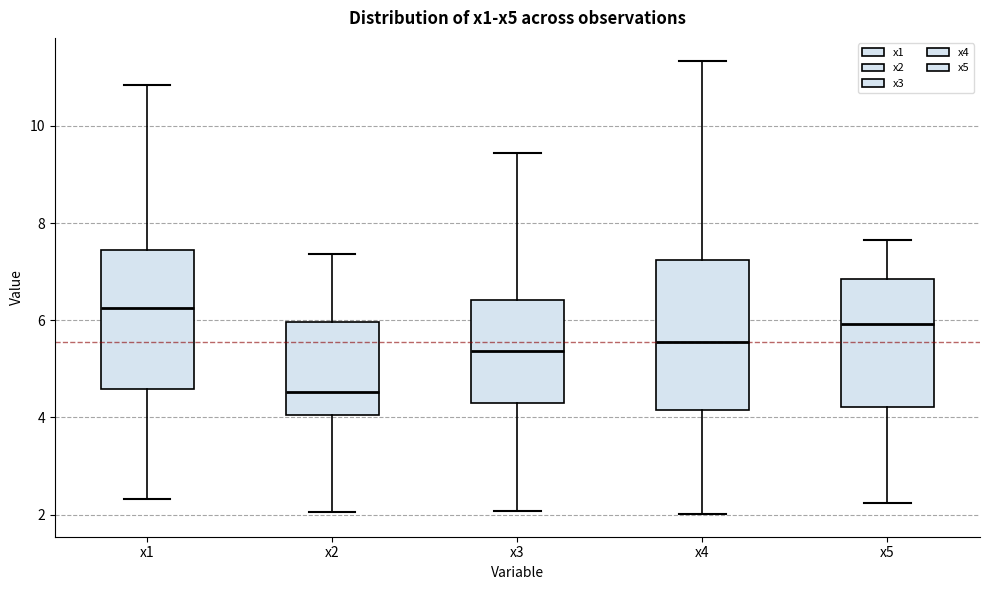

Where does the lower whisker of the box for x4 end on the y-axis? The values are not printed on the chart, so give them approximately, as read against the axis.

2.0